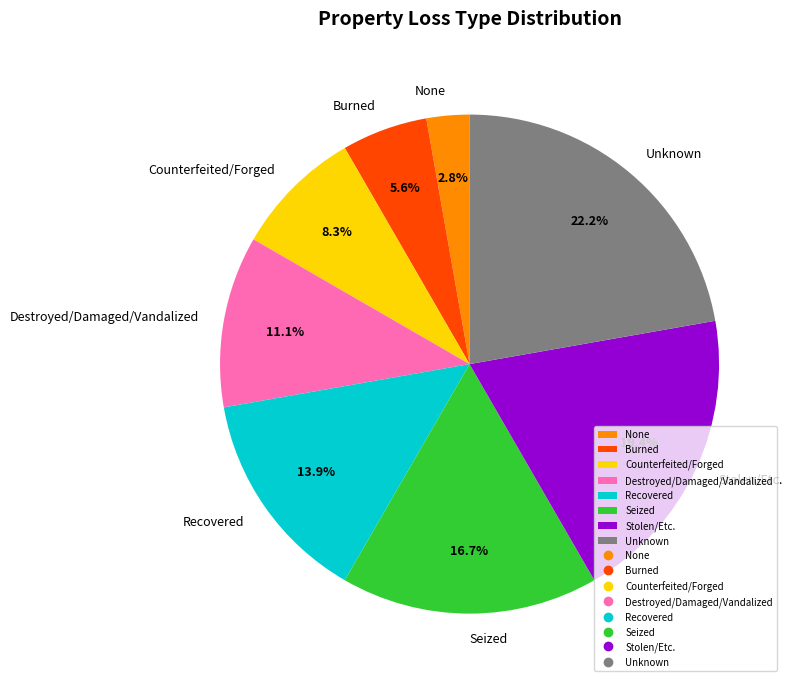

True or false: Recovered accounts for 14% of the total.

True